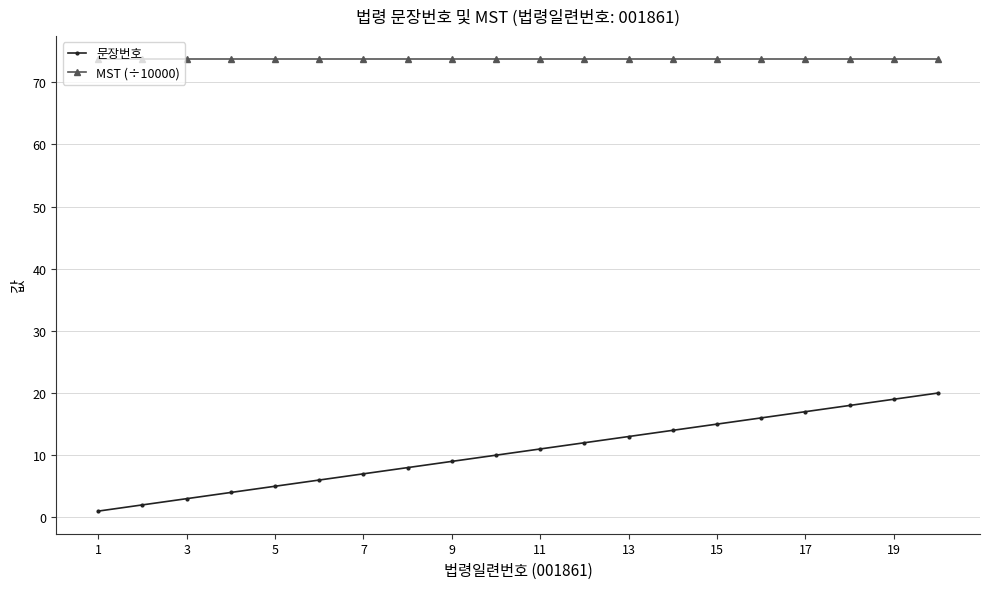

Which series has the largest total across all categories?

MST (÷10000)